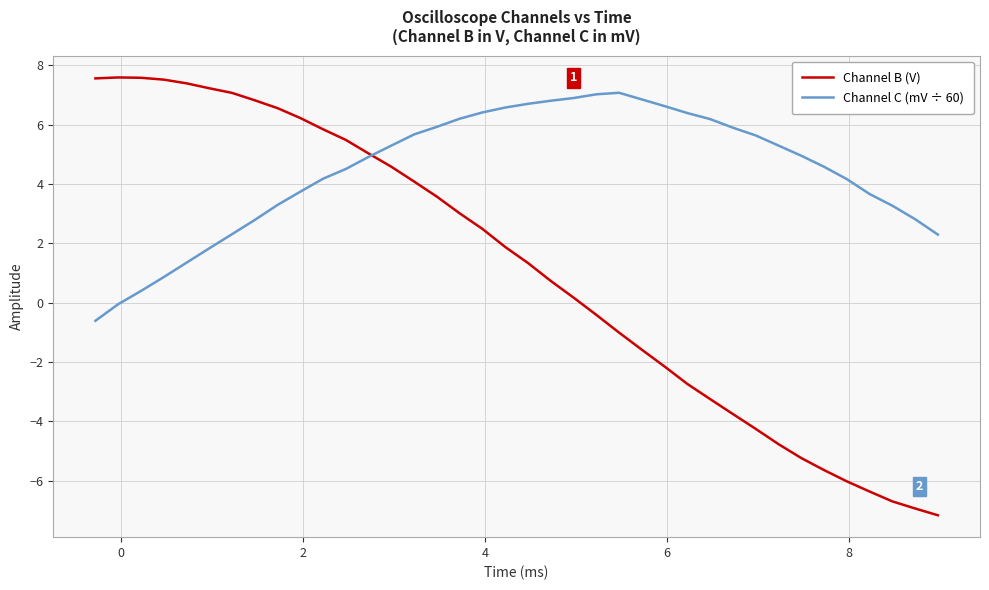

List the series in order of their overall mean, highest first.

Channel C (mV ÷ 60), Channel B (V)